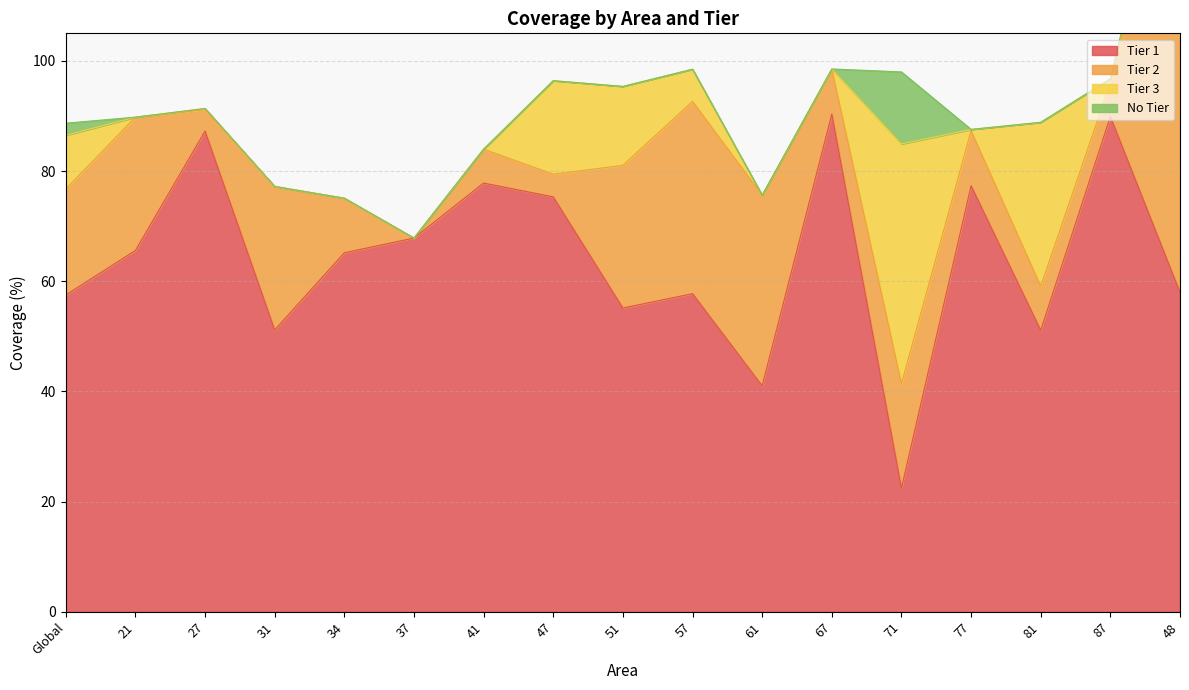

How many lines are shown in the chart?

4